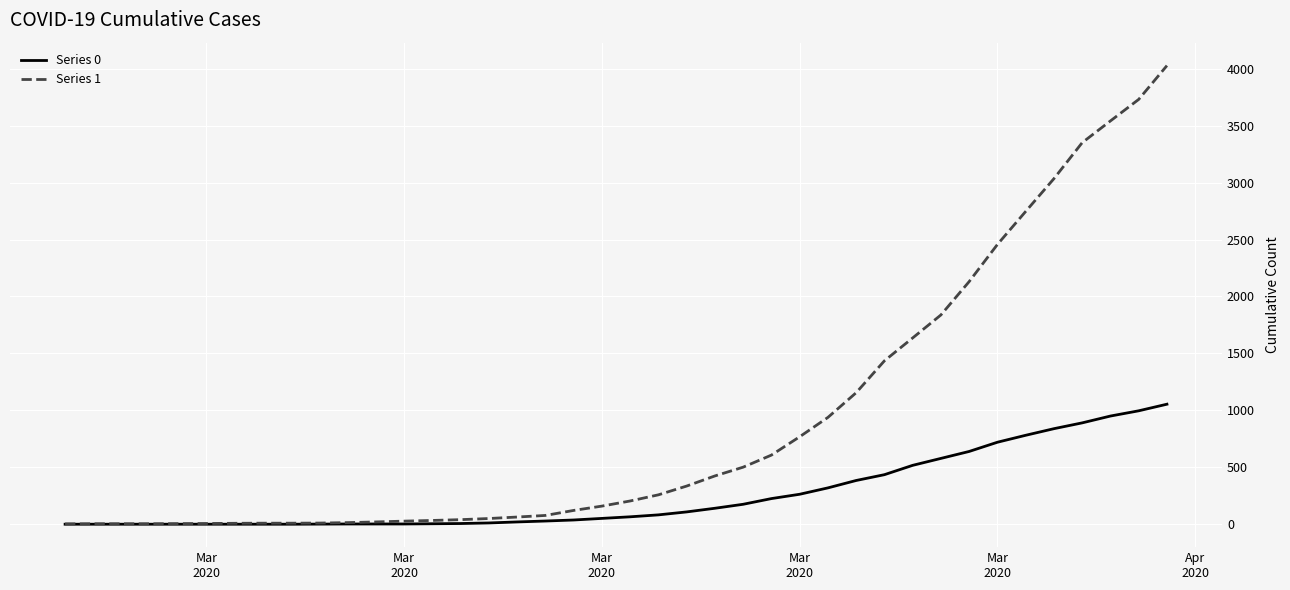

What is the maximum value shown in the chart?

4028